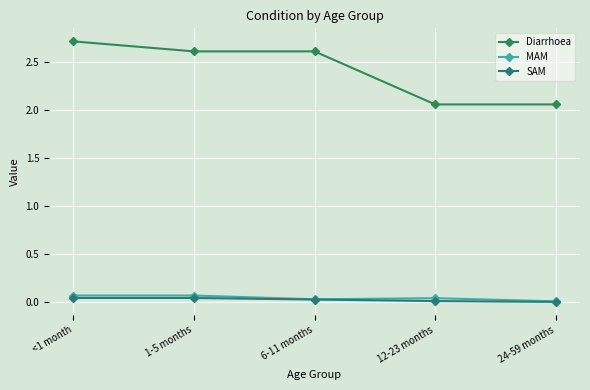

What is the sum of all SAM values?

0.1